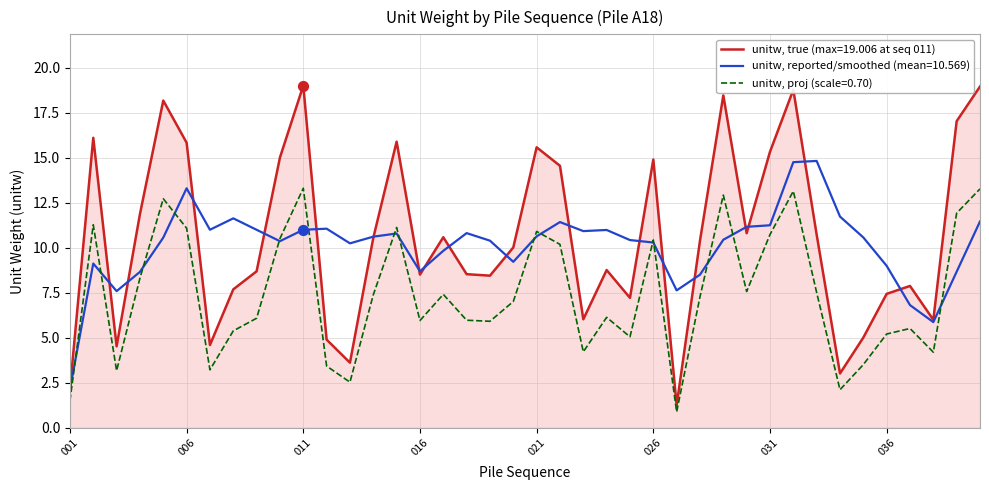

Which series has the widest spread of values?

unitw, true (max=19.006 at seq 011)